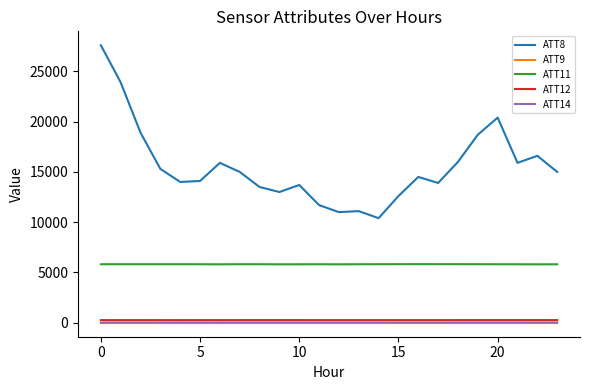

Which series has the largest total across all categories?

ATT8